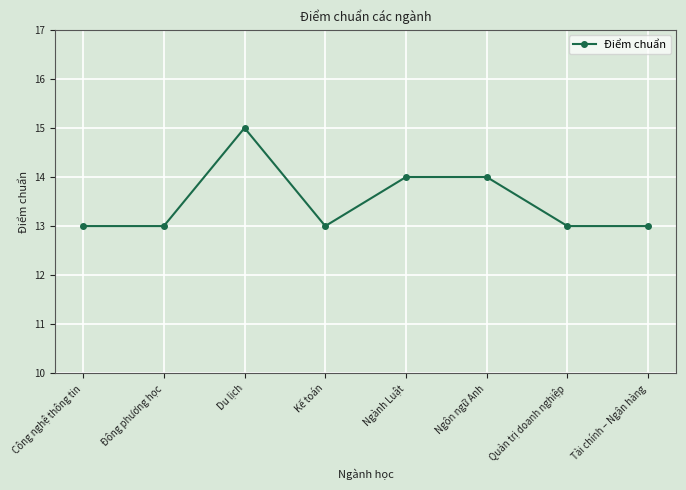

True or false: the data shows 7 at Ngành Luật.

False